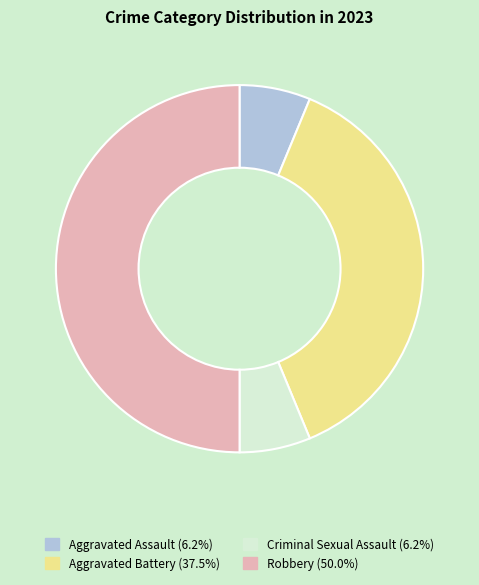

What is the largest slice in the pie chart?

Robbery